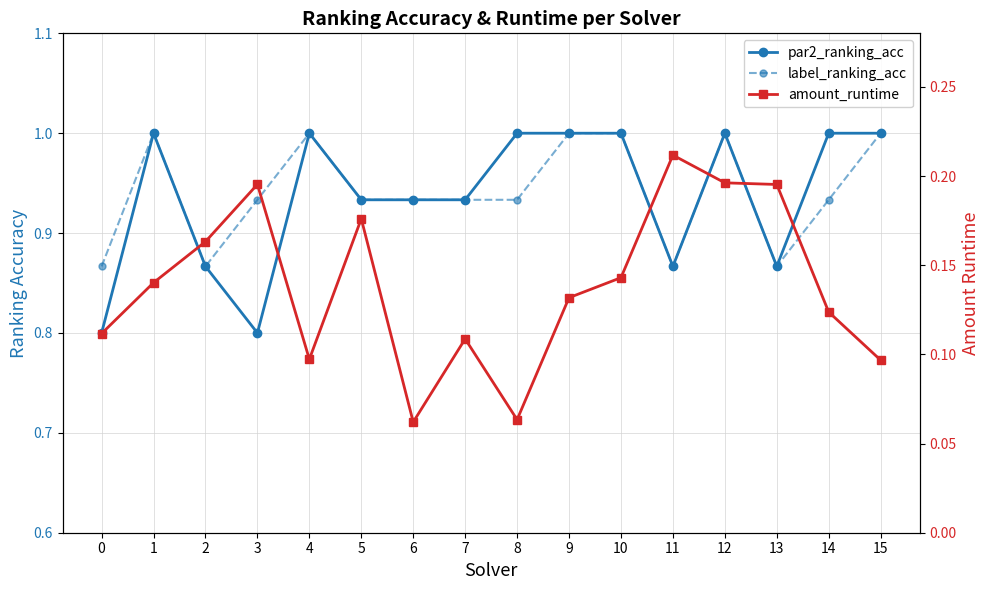

What is the difference between the maximum and minimum values in the amount_runtime series?

0.1